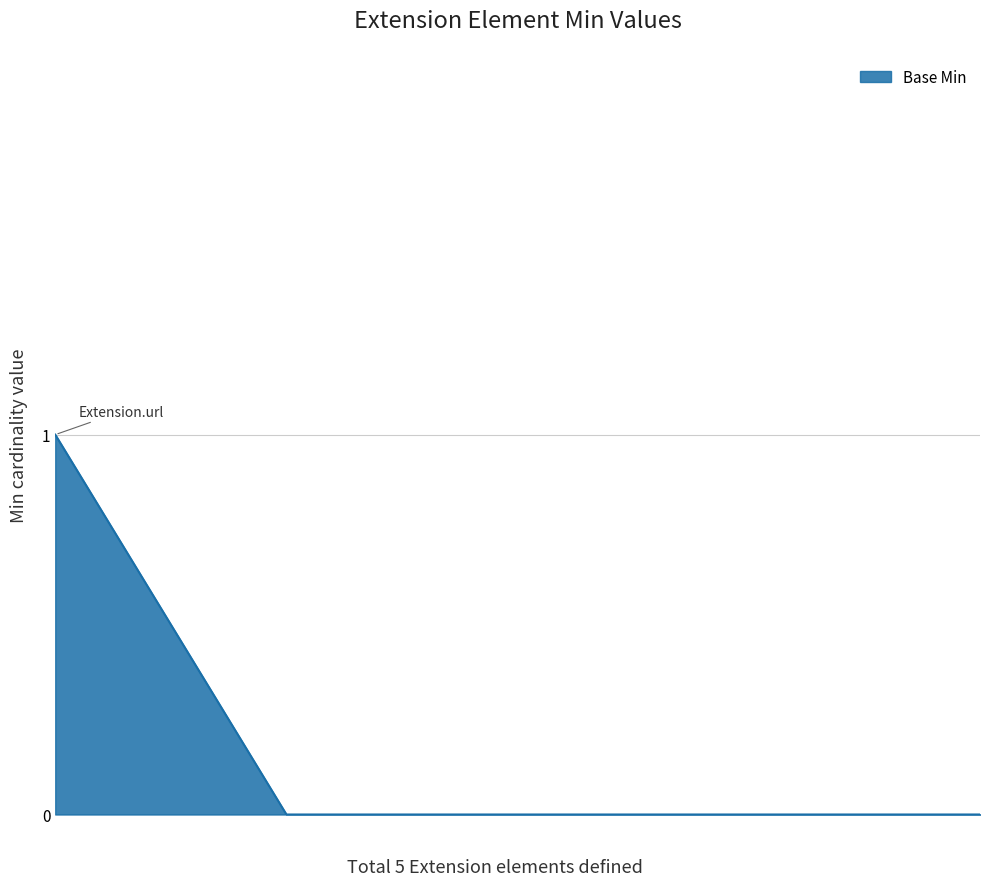

How many lines are shown in the chart?

1